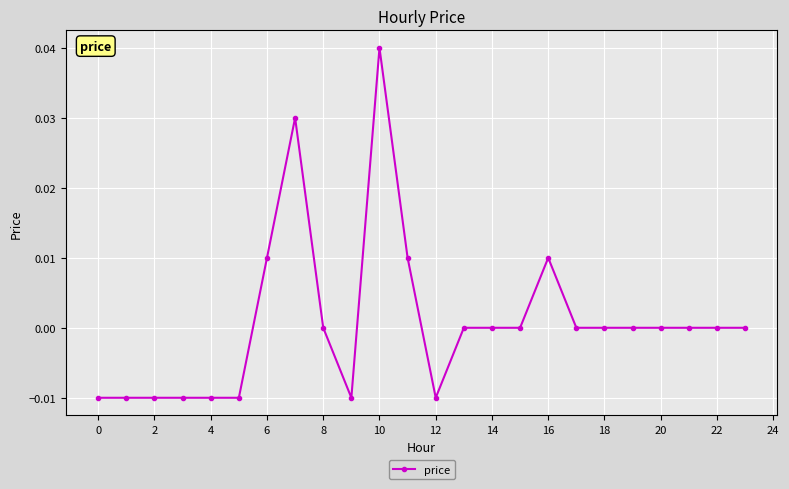

True or false: the data has more than 2 interior local peaks.

True